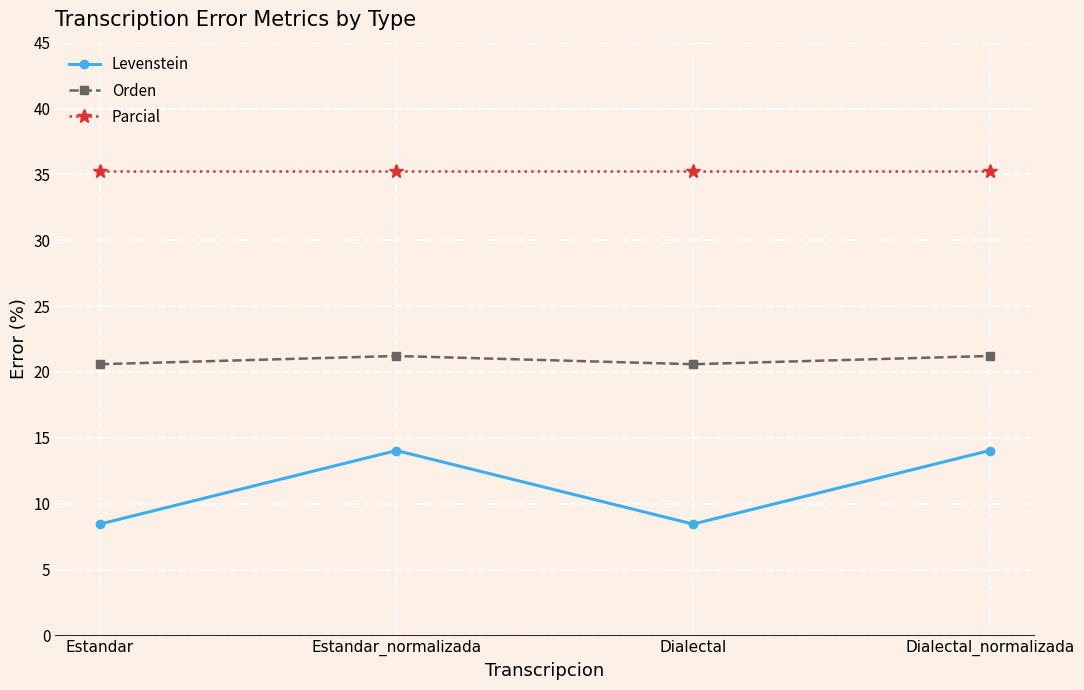

Where is the first local maximum for Levenstein?

Estandar_normalizada